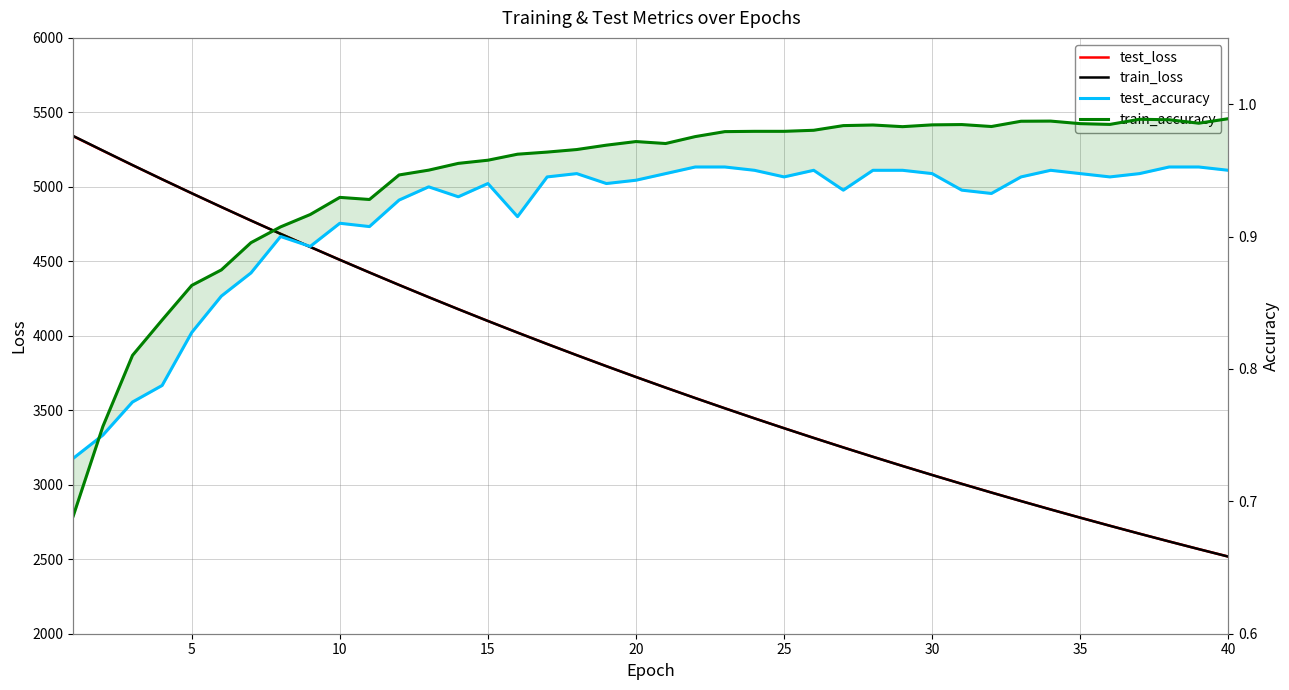

True or false: train_loss and test_accuracy intersect in this chart.

False